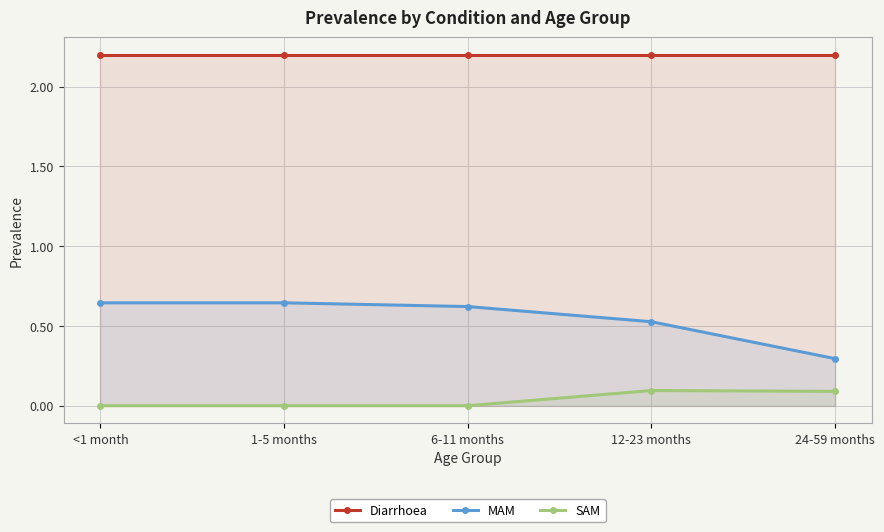

What is the maximum value for Diarrhoea?

2.2